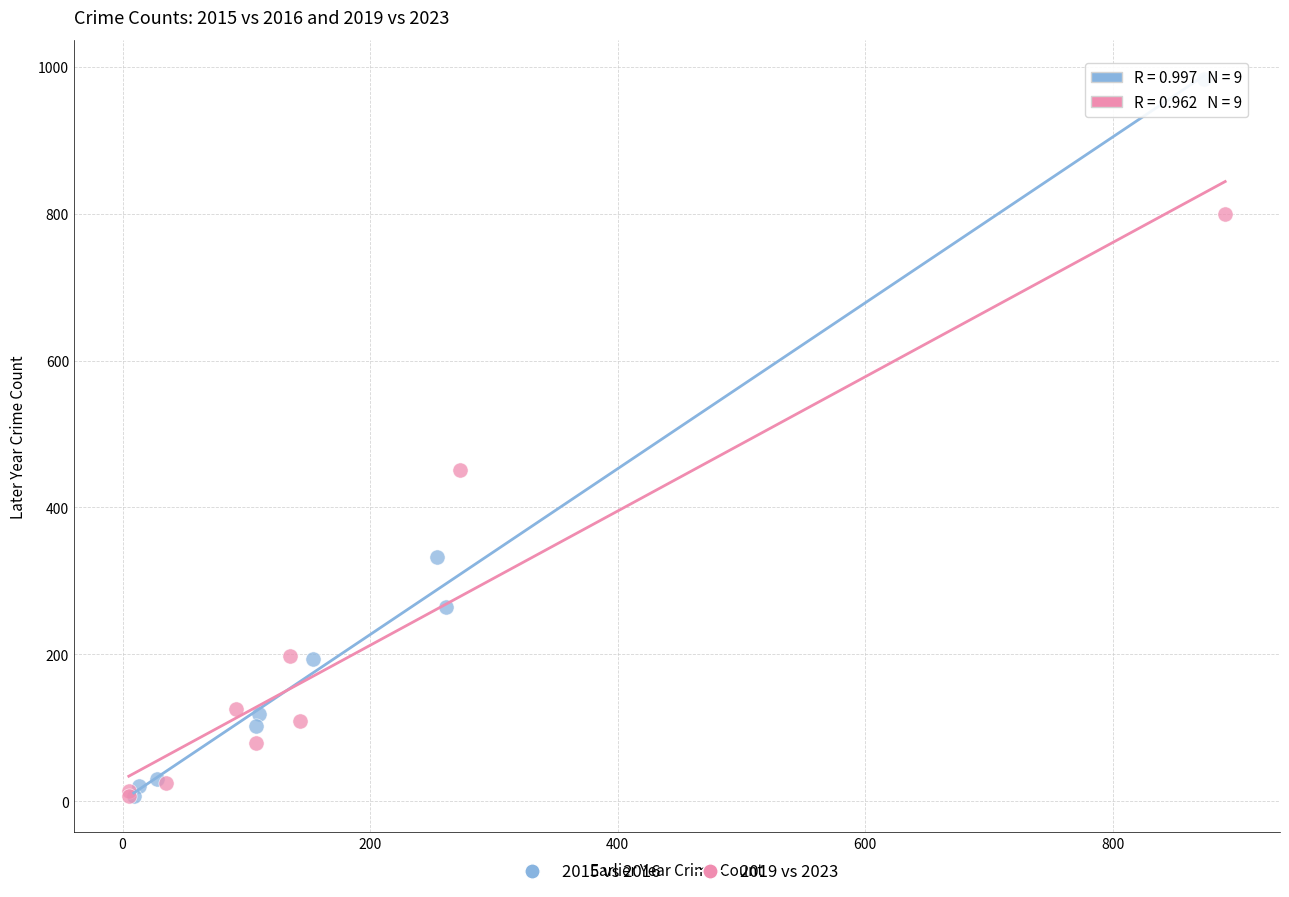

Which series has the widest spread of Y values?

2015 vs 2016